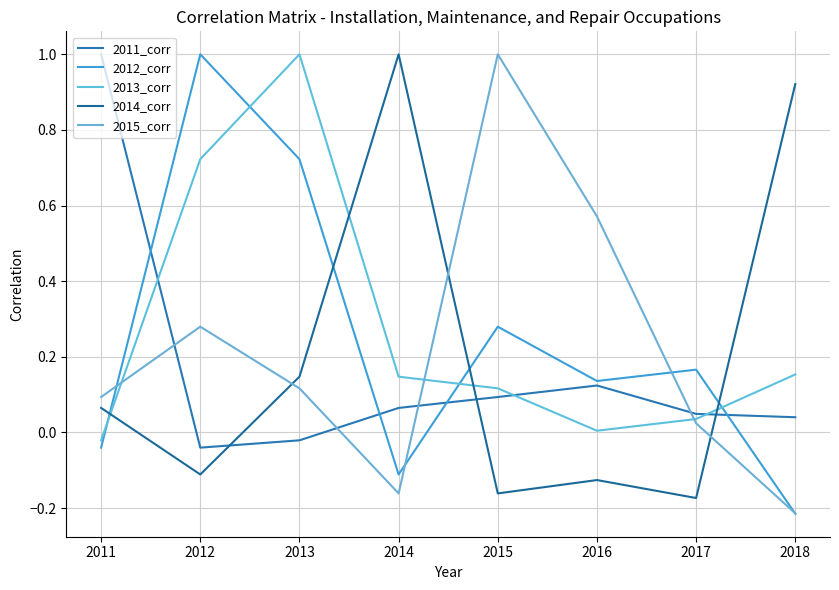

How many interior local peaks does the 2014_corr series have?

2